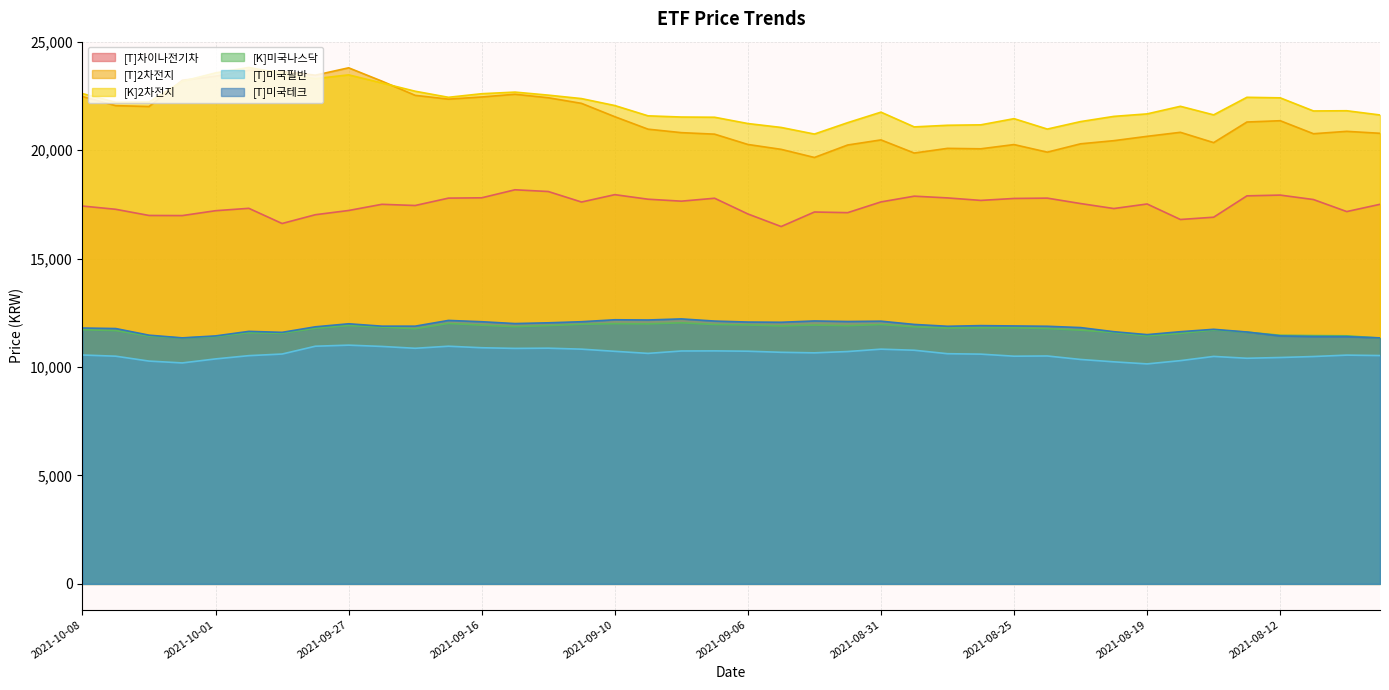

What are all the series names shown in the legend?

[T]차이나전기차, [T]2차전지, [K]2차전지, [K]미국나스닥, [T]미국필반, [T]미국테크